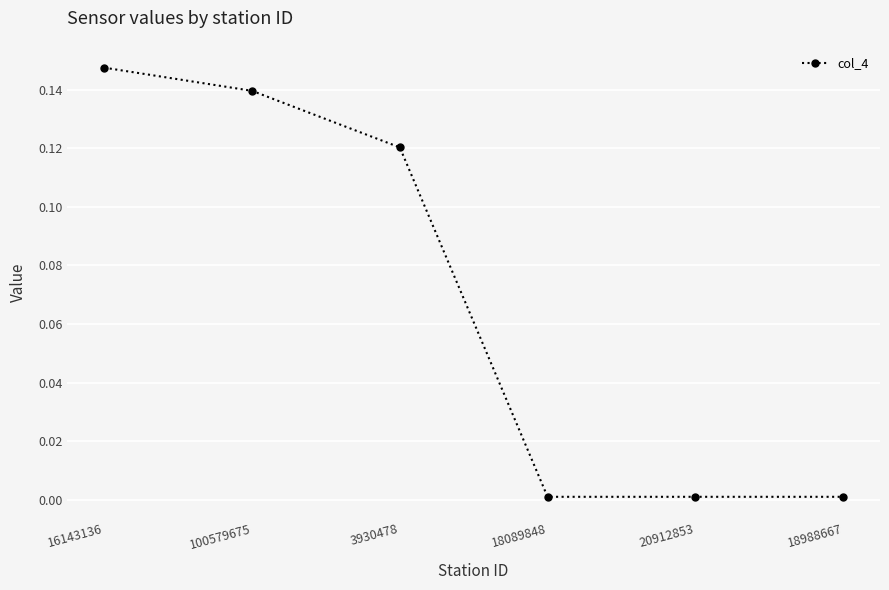

Which category has the highest value across all series?

16143136